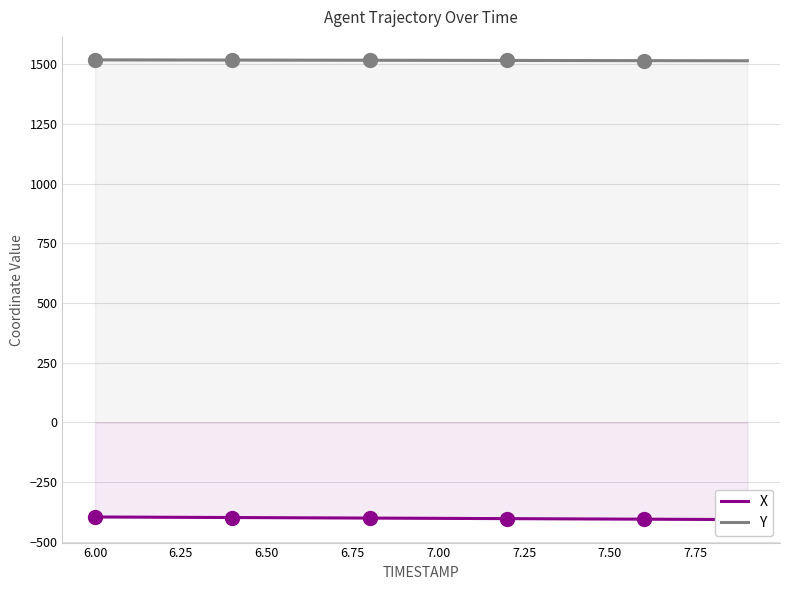

Which series contains the highest Y value?

Y